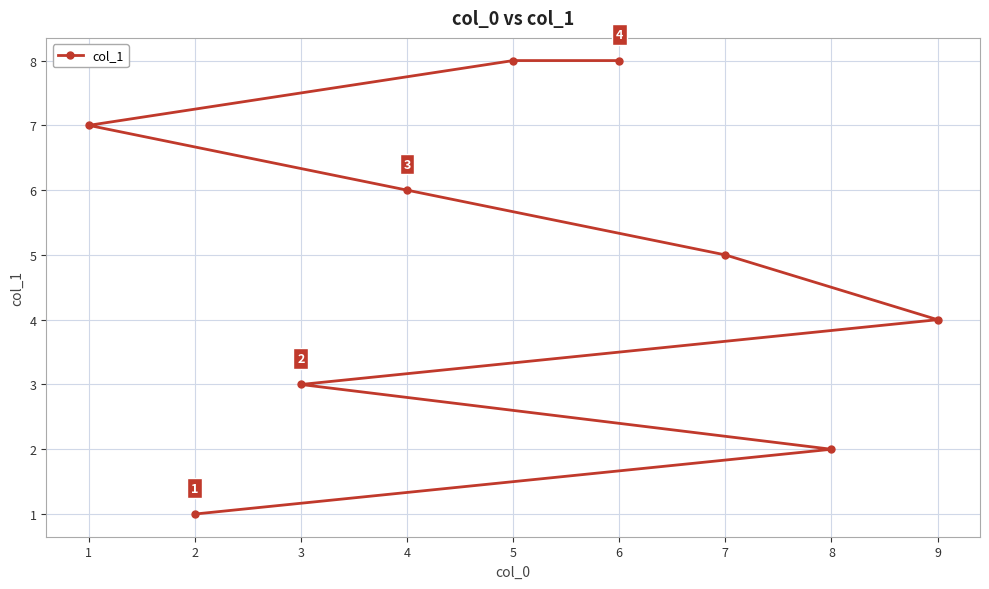

Reading left to right, what are all the values shown in this chart?

1=7	2=1	3=3	4=6	5=8	6=8	7=5	8=2	9=4